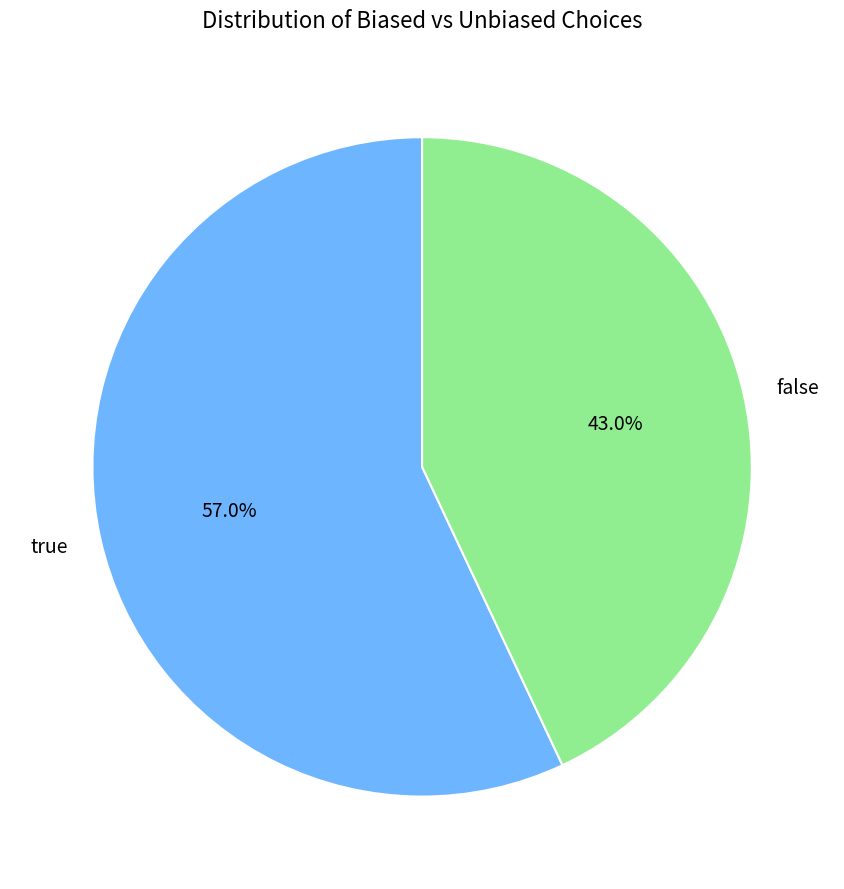

Count the number of slices in the pie.

2